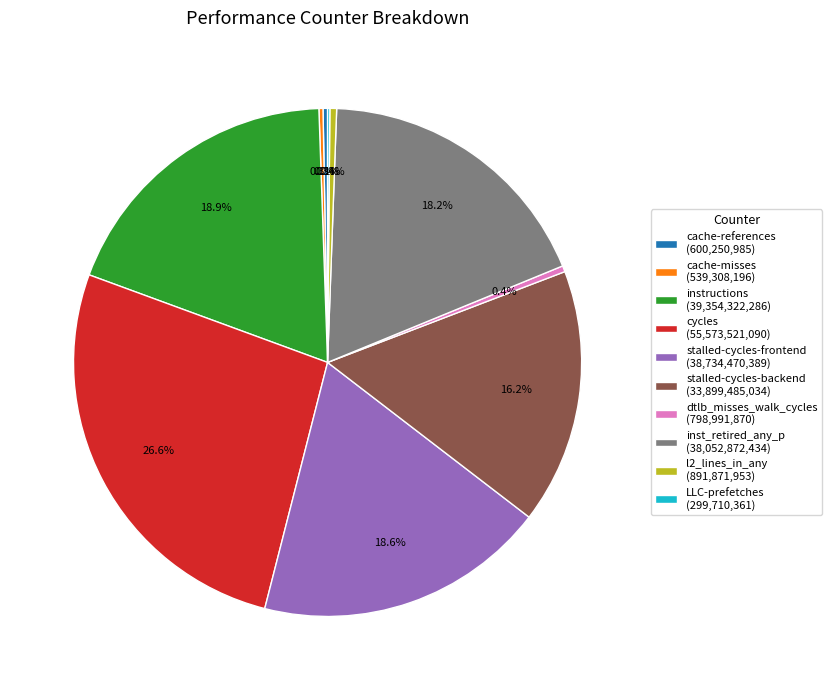

How much of the chart is everything except stalled-cycles-backend?

83.8%